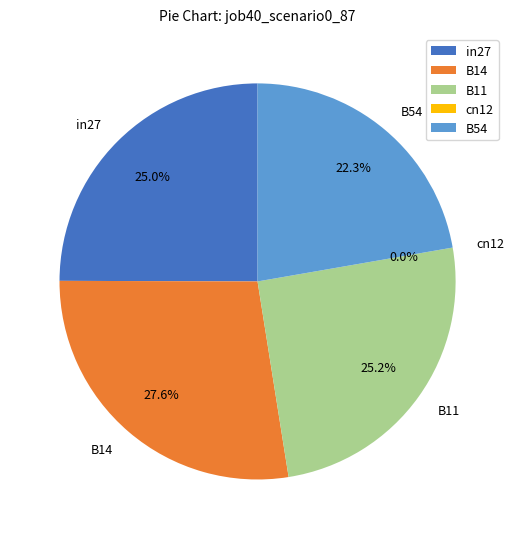

Count the number of slices in the pie.

5